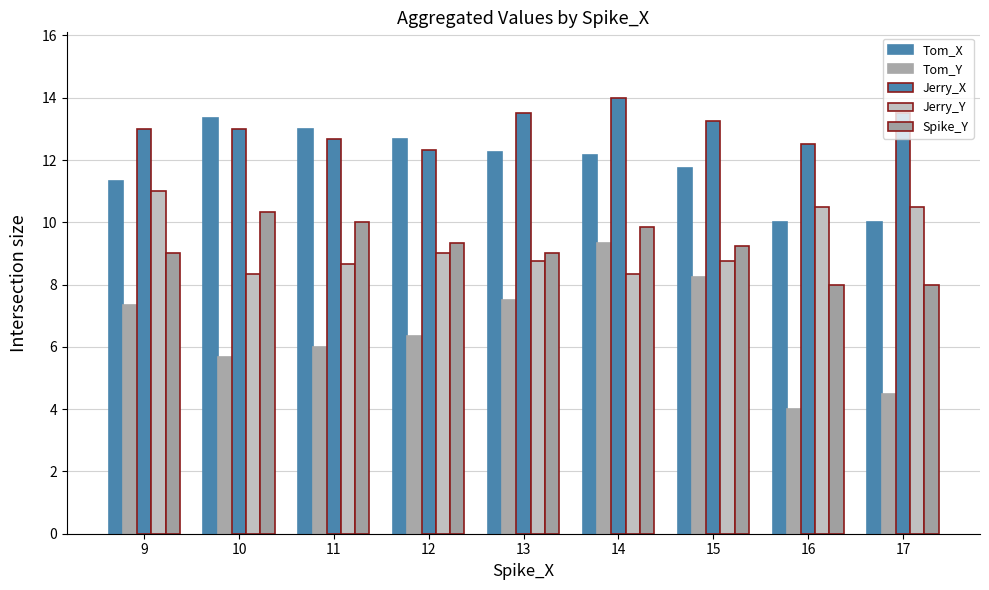

The value of Tom_Y at 12 is 6.3. True or false?

True